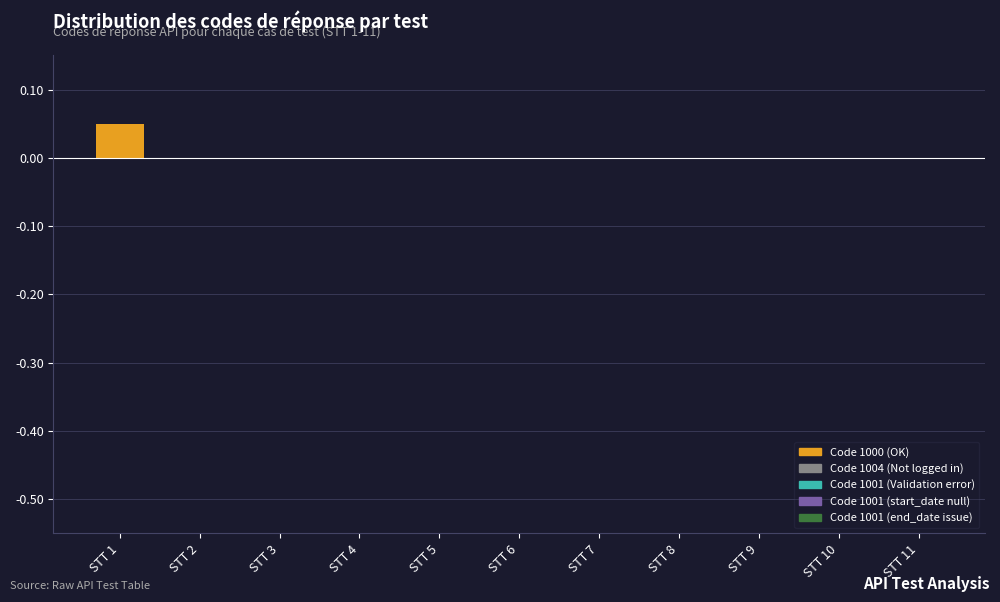

At which category does the chart reach its peak across all series?

STT 1